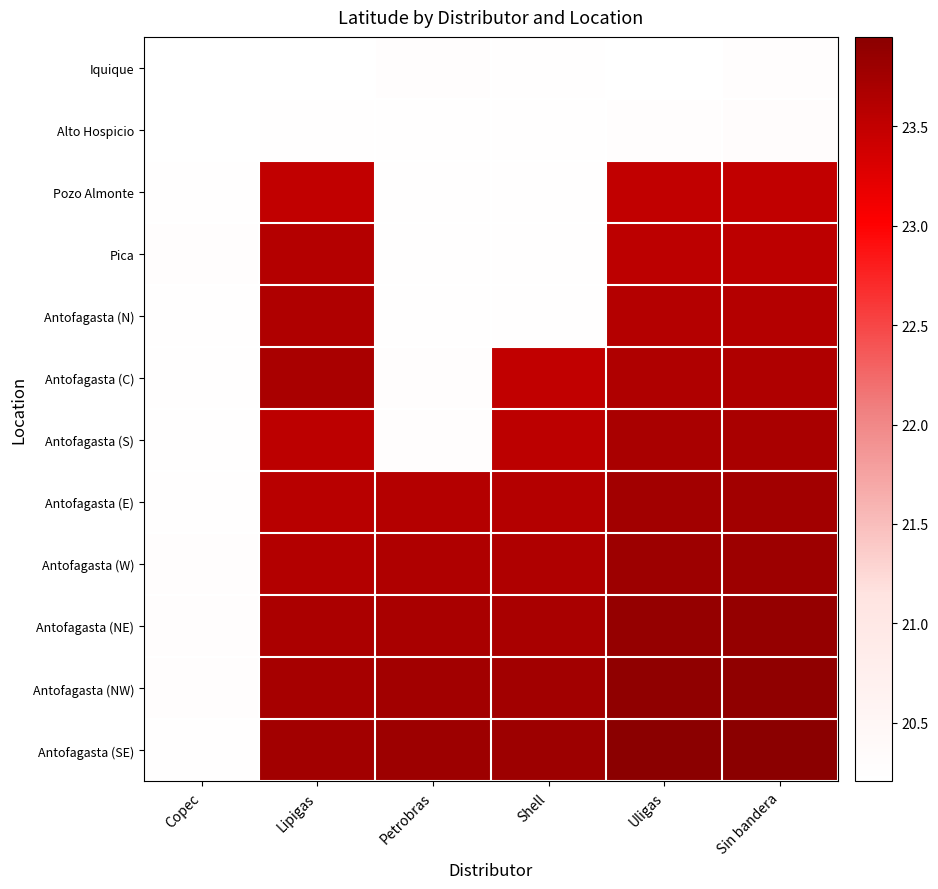

Reading right to left, list all the values displayed in this chart.

Iquique: Sin bandera=20.3	Uligas=20.2	Shell=20.2	Petrobras=20.3	Lipigas=20.2	Copec=20.2
Alto Hospicio: Sin bandera=20.3	Uligas=20.3	Shell=20.2	Petrobras=20.2	Lipigas=20.2	Copec=20.2
Pozo Almonte: Sin bandera=23.5	Uligas=23.5	Shell=20.2	Petrobras=20.2	Lipigas=23.5	Copec=20.2
Pica: Sin bandera=23.6	Uligas=23.6	Shell=20.2	Petrobras=20.2	Lipigas=23.6	Copec=20.3
Antofagasta (N): Sin bandera=23.6	Uligas=23.6	Shell=20.2	Petrobras=20.2	Lipigas=23.6	Copec=20.2
Antofagasta (C): Sin bandera=23.6	Uligas=23.6	Shell=23.5	Petrobras=20.3	Lipigas=23.7	Copec=20.2
Antofagasta (S): Sin bandera=23.7	Uligas=23.7	Shell=23.6	Petrobras=20.3	Lipigas=23.6	Copec=20.2
Antofagasta (E): Sin bandera=23.8	Uligas=23.8	Shell=23.6	Petrobras=23.6	Lipigas=23.6	Copec=20.2
Antofagasta (W): Sin bandera=23.8	Uligas=23.8	Shell=23.6	Petrobras=23.6	Lipigas=23.6	Copec=20.3
Antofagasta (NE): Sin bandera=23.9	Uligas=23.9	Shell=23.7	Petrobras=23.7	Lipigas=23.7	Copec=20.3
Antofagasta (NW): Sin bandera=23.9	Uligas=23.9	Shell=23.8	Petrobras=23.8	Lipigas=23.7	Copec=20.3
Antofagasta (SE): Sin bandera=23.9	Uligas=23.9	Shell=23.8	Petrobras=23.8	Lipigas=23.8	Copec=20.2